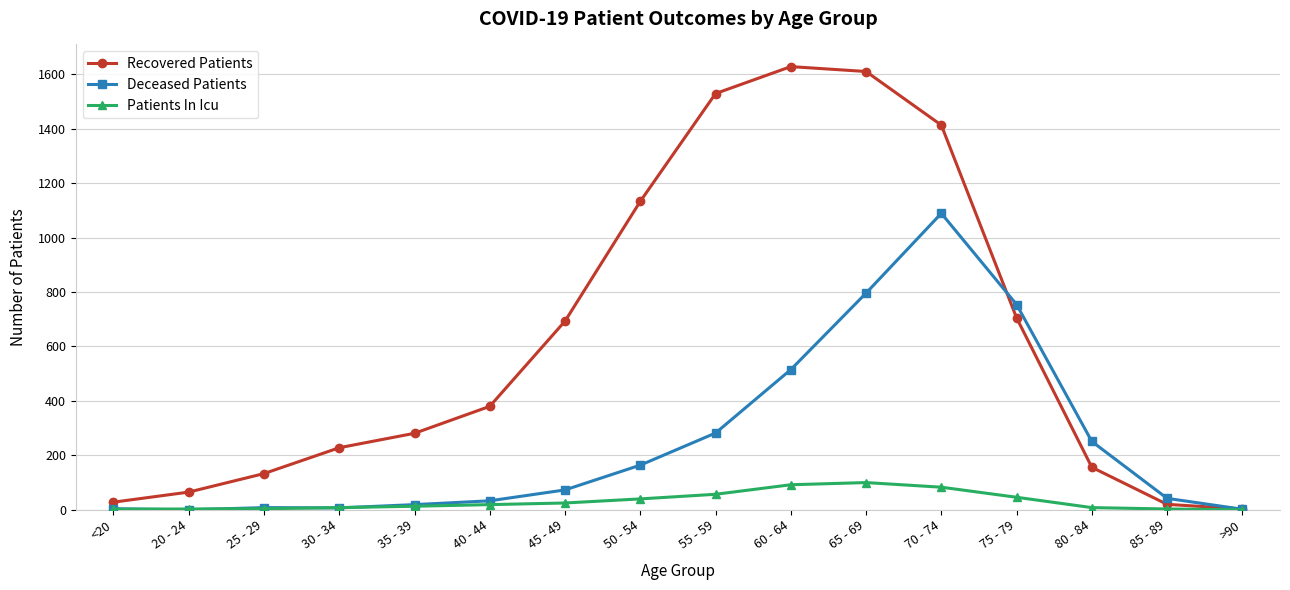

What is the label of the 11th point from the left?

65 - 69